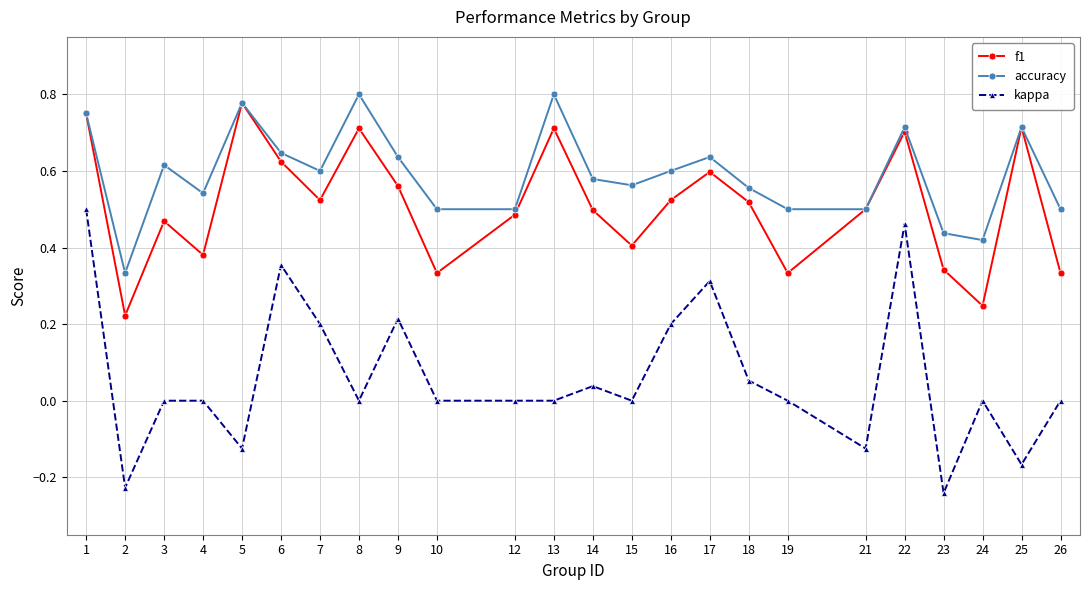

Does the chart display data point markers on the line(s)?

Yes